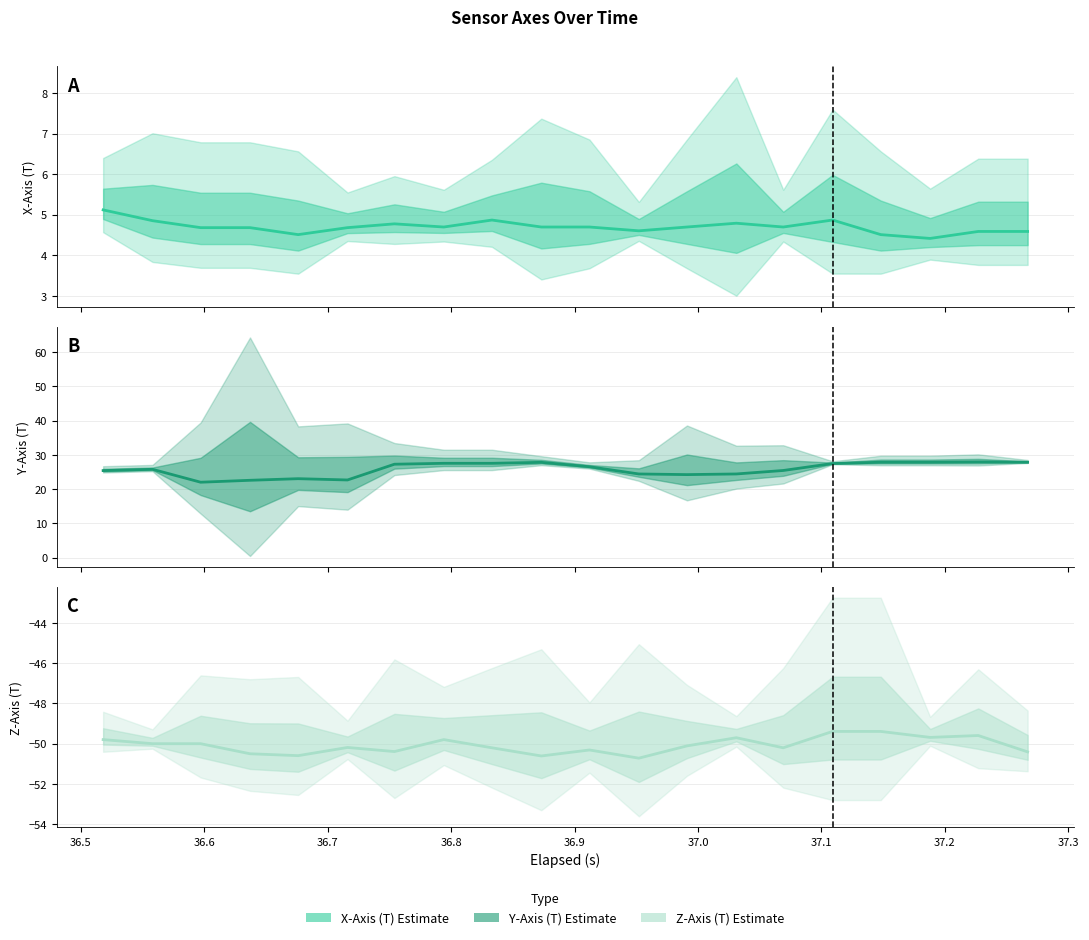

What is the sum of all Z-Axis (T) values?

-1001.7